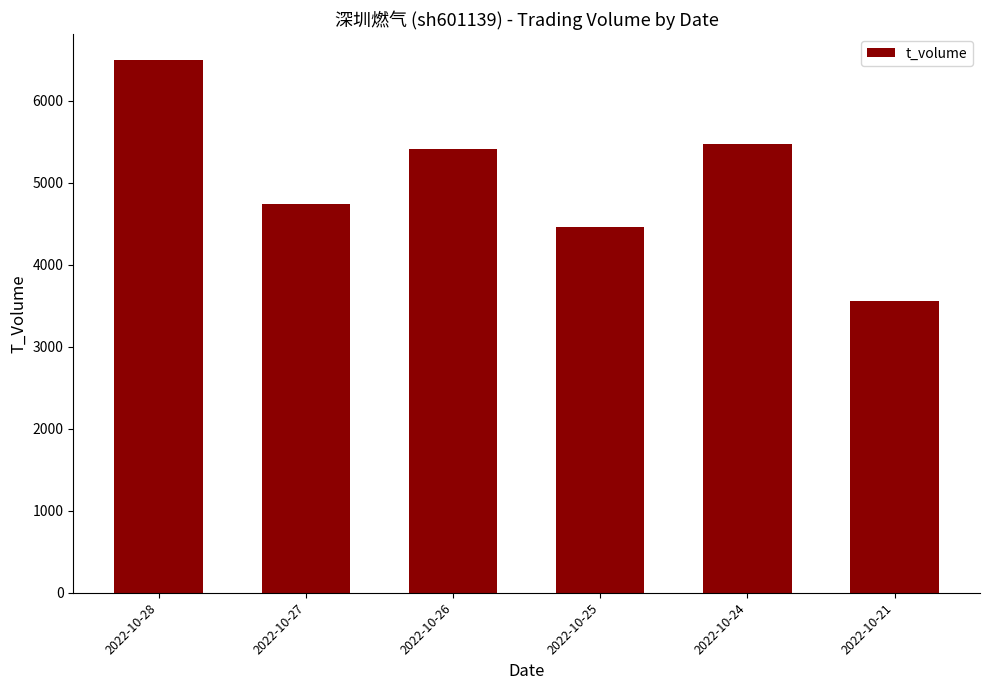

Reading left to right, extract all data points from this chart.

6490	4745	5416	4458	5470	3559